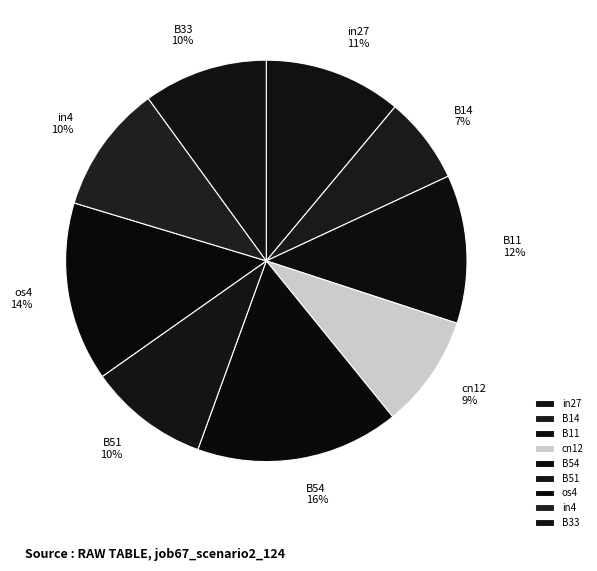

Is the sum of B33 and cn12 greater than half?

No